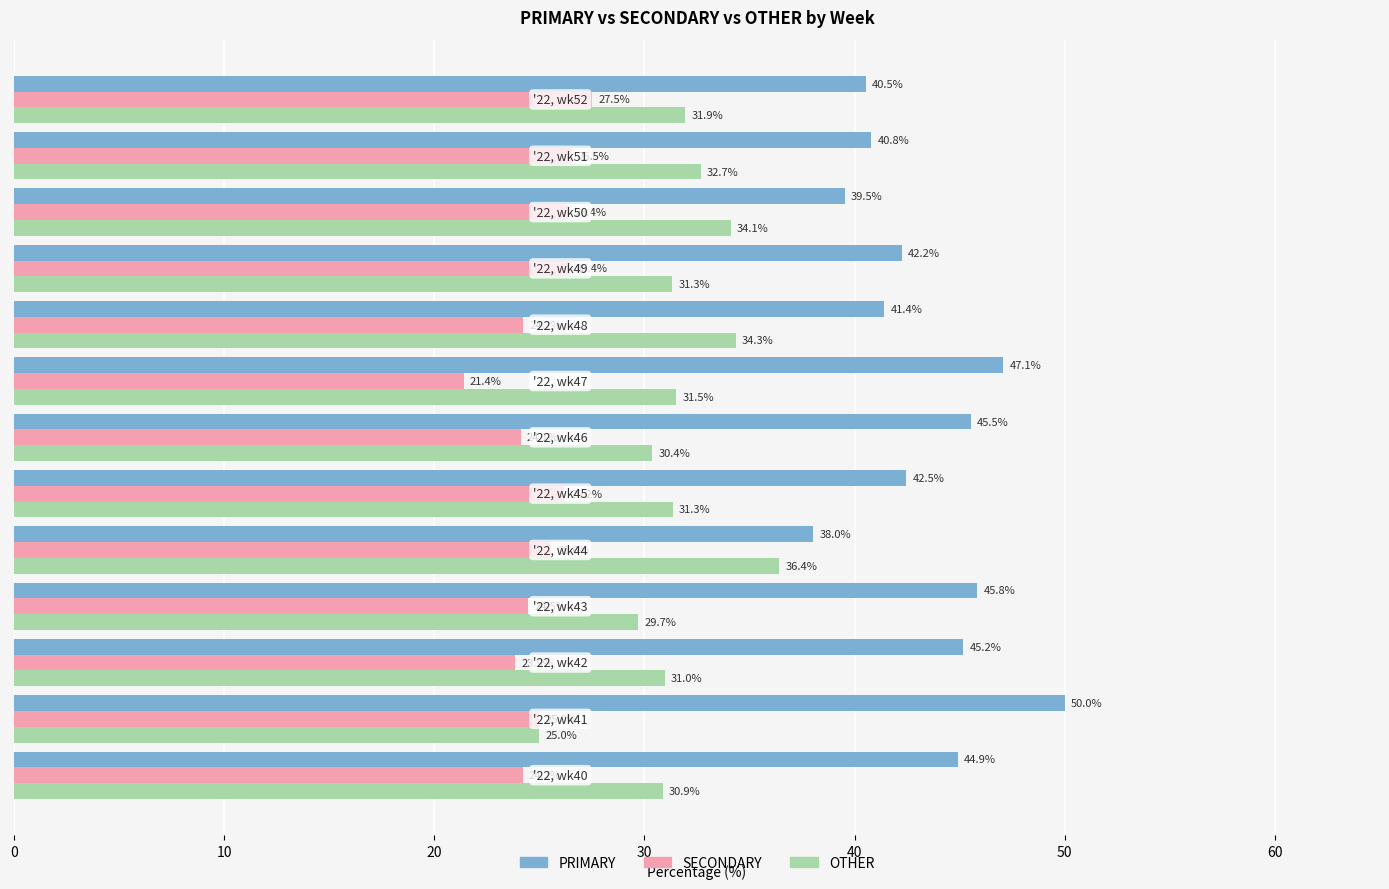

Rank the series by their average value, from lowest to highest.

SECONDARY, OTHER, PRIMARY